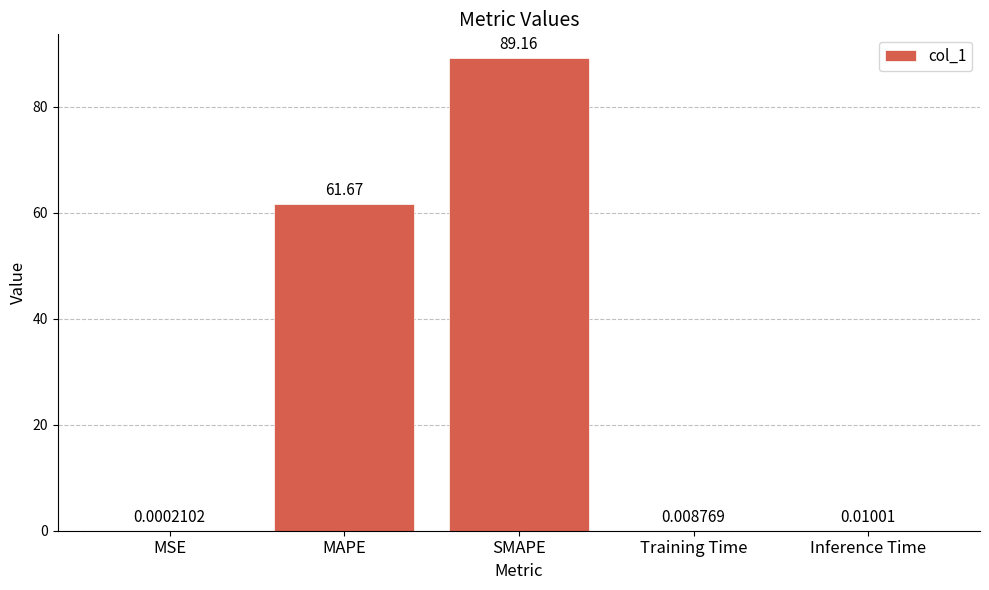

What is the sum of the values at Training Time and MAPE?

61.7